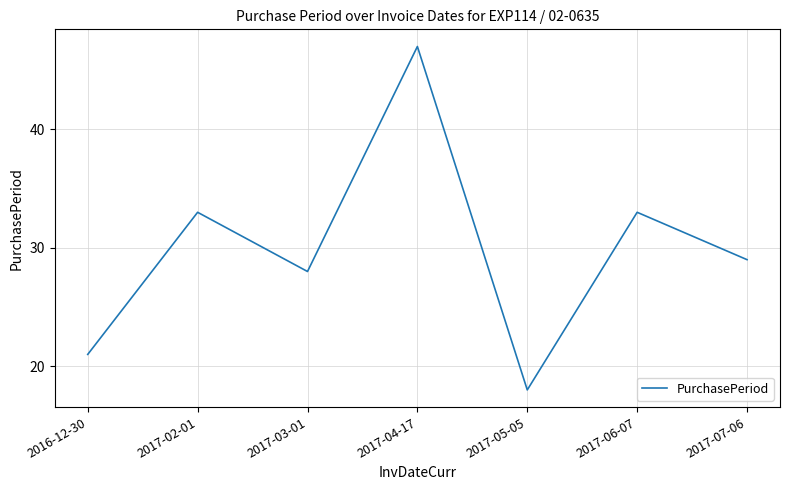

How many lines are shown in the chart?

1